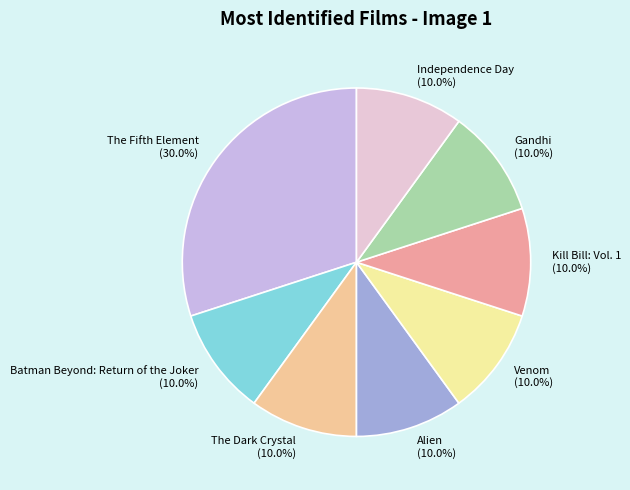

Does any single category account for the majority?

No